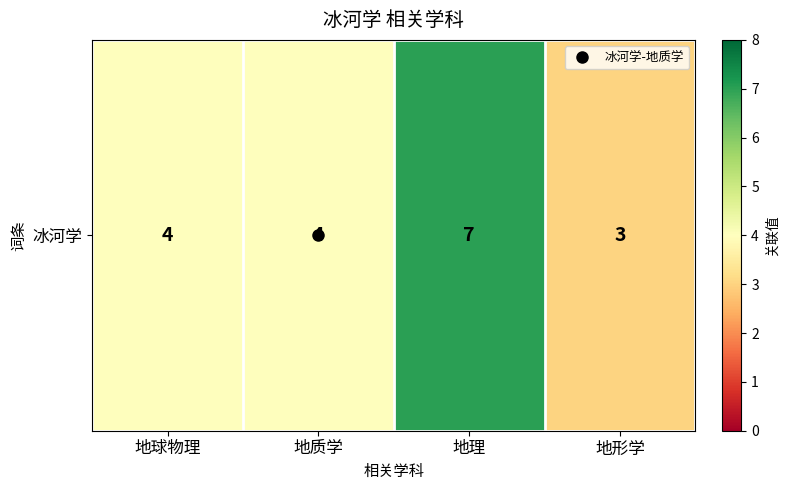

Rank the categories by value from lowest to highest.

地形学, 地球物理, 地质学, 地理